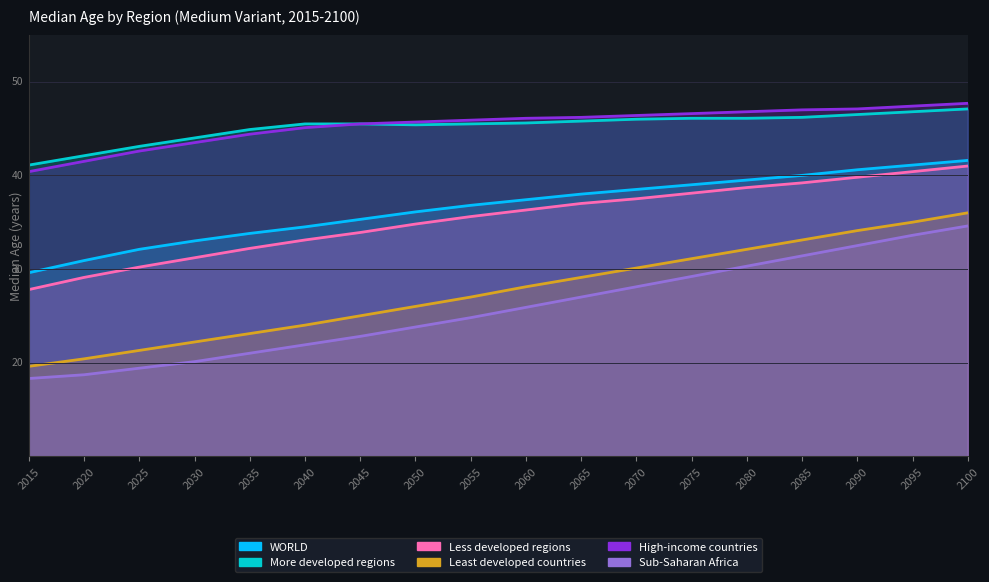

What value does the High-income countries series have at 2060?

46.1